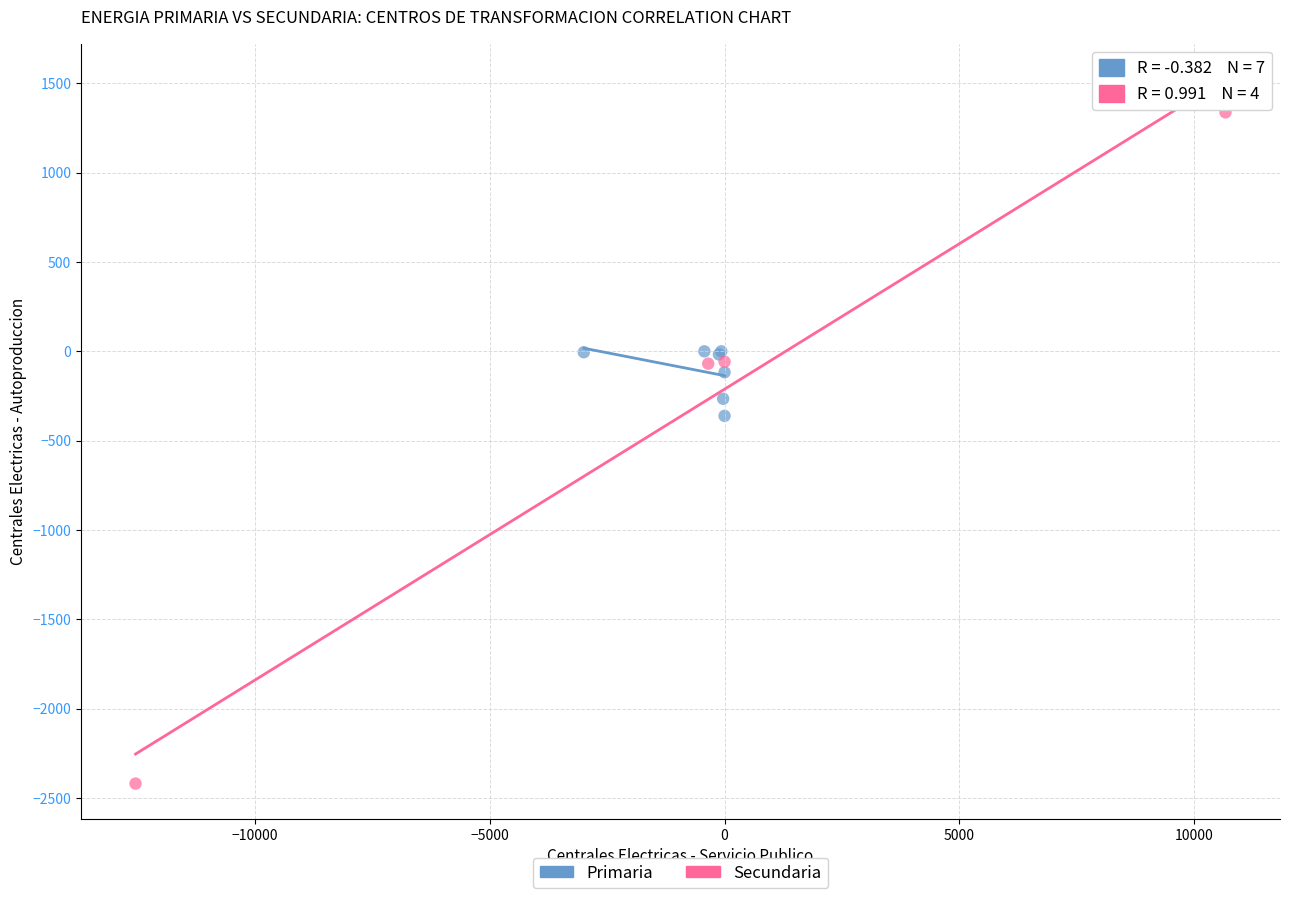

Which series has the widest spread of Y values?

Secundaria